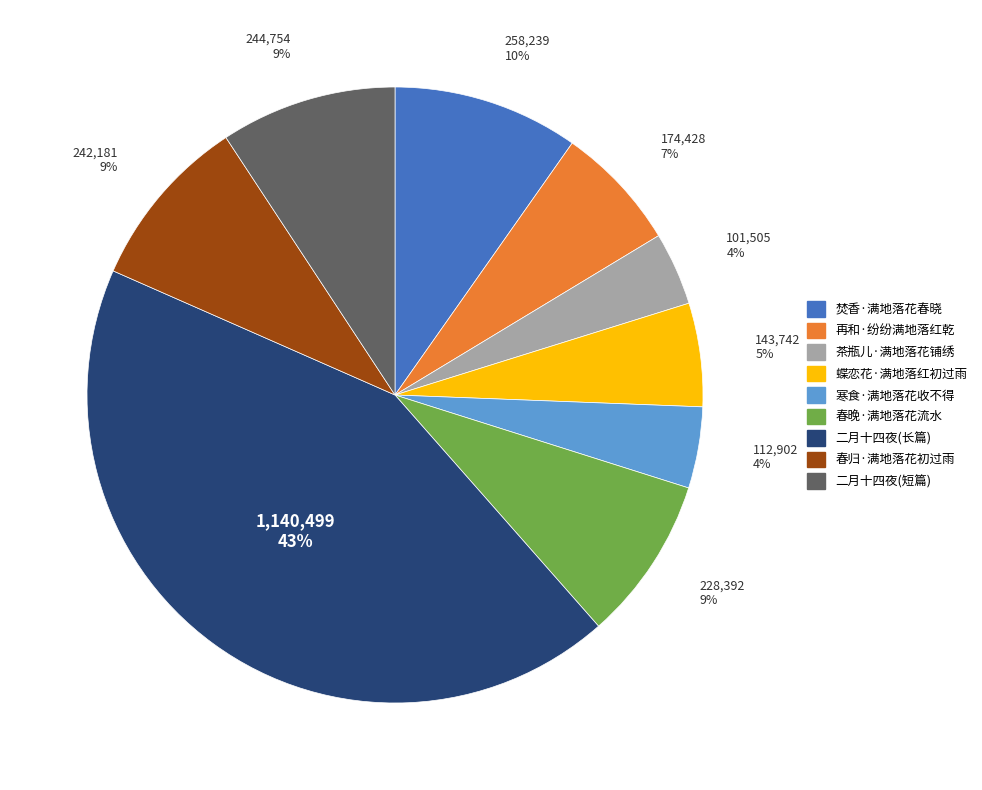

Between 焚香·满地落花春晓 and 茶瓶儿·满地落花铺绣, which is larger?

焚香·满地落花春晓